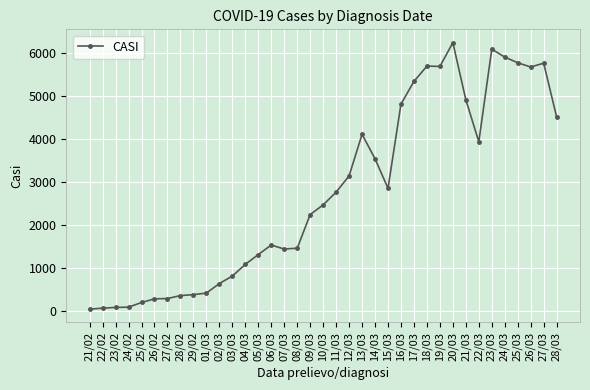

Which label corresponds to the largest value in the chart?

20/03